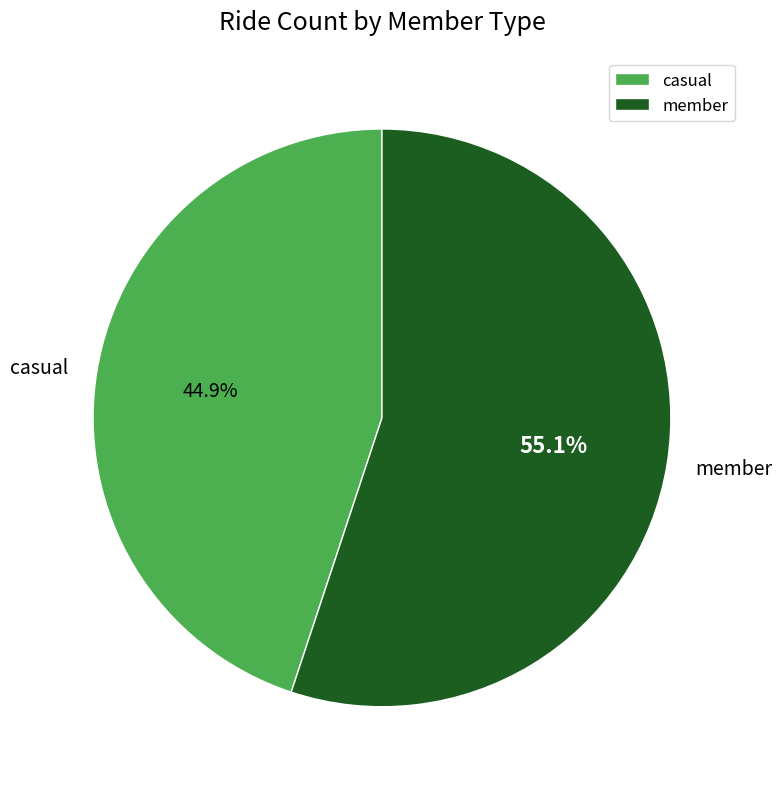

Which has a higher value, casual or member?

member